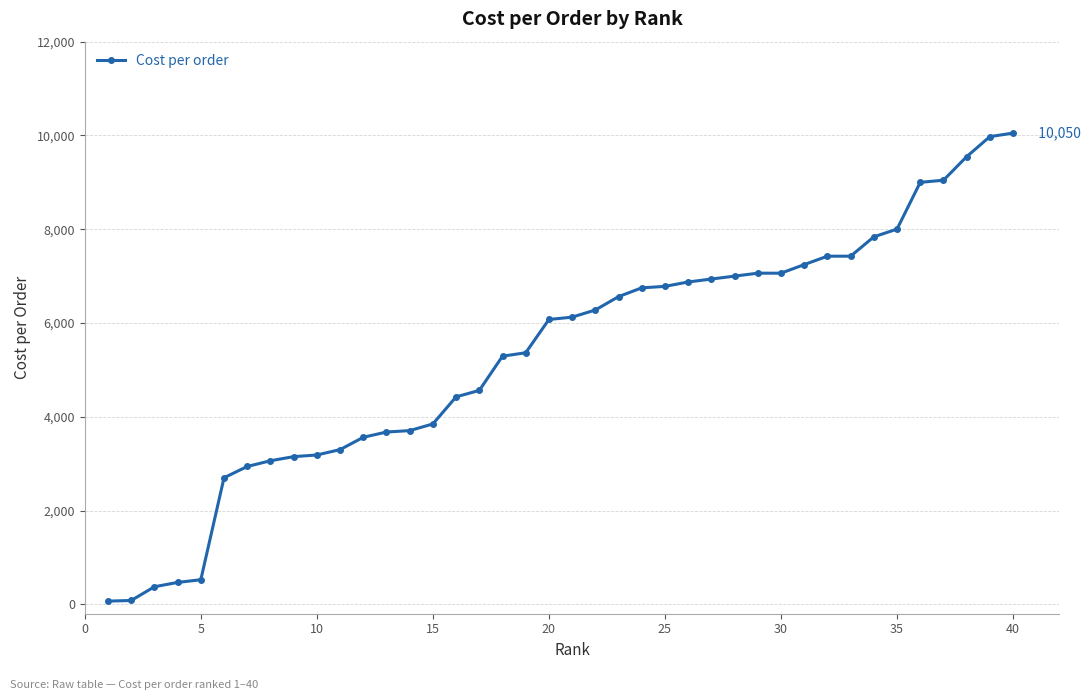

What is the difference between the maximum and second lowest values?

9967.5